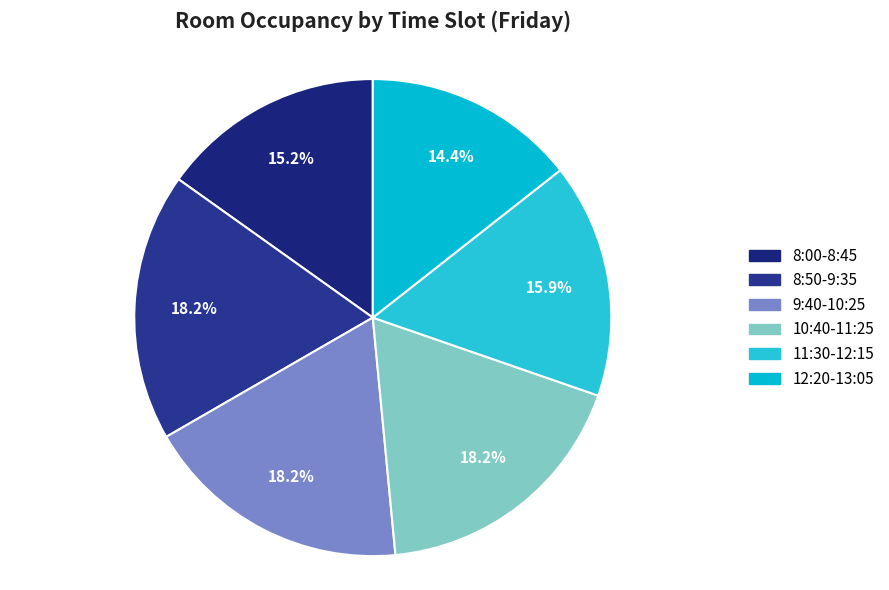

To the nearest percent, what is the difference between the 11:30-12:15 and 10:40-11:25 slice percentages?

2%